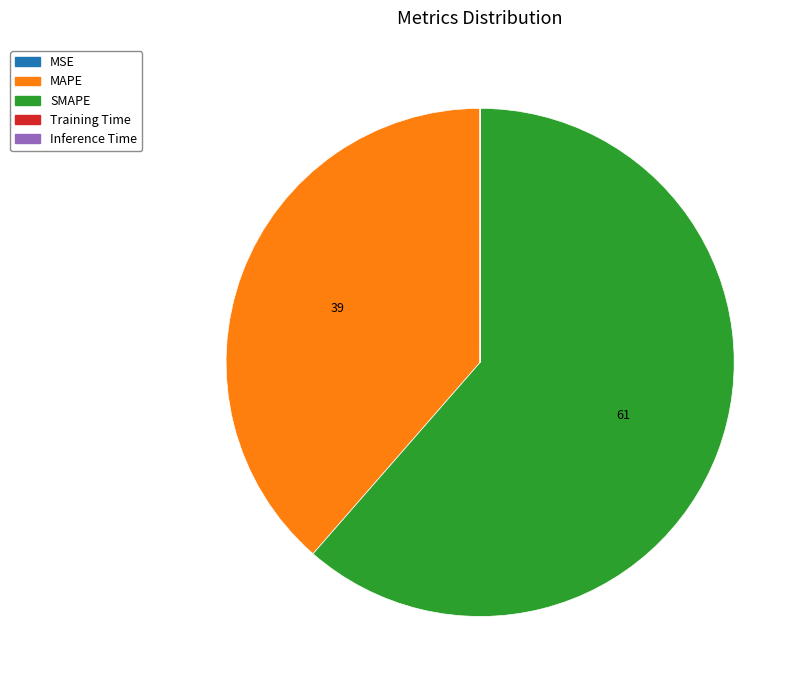

Does SMAPE represent more than half of the total?

Yes